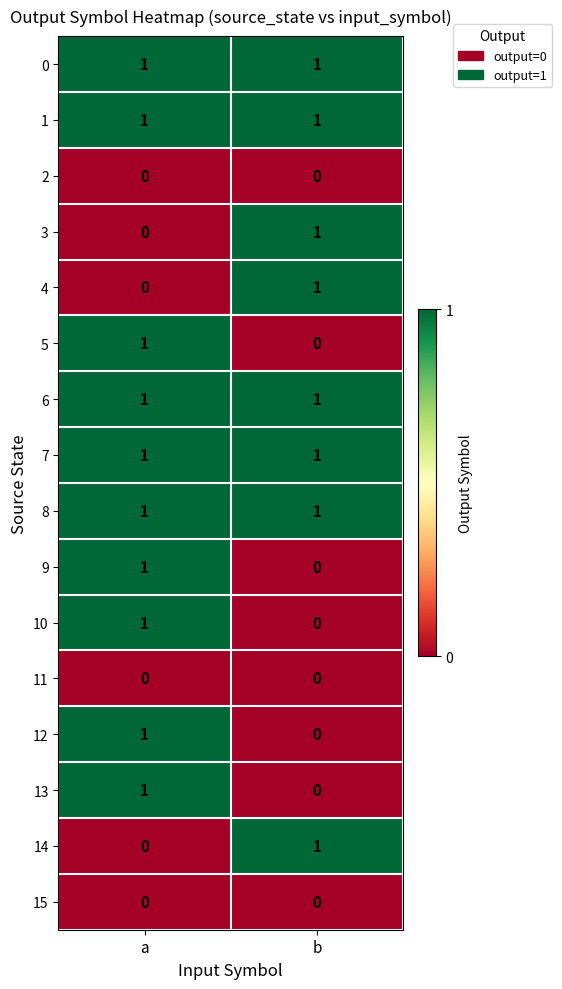

List the labels in order of 12 value, largest first.

a, b